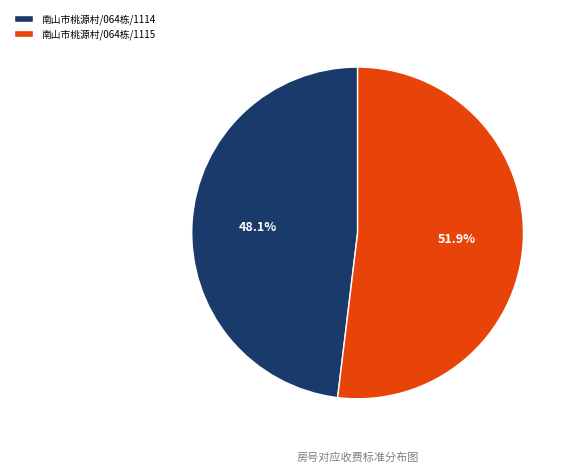

What is the largest slice in the pie chart?

南山市桃源村/064栋/1115